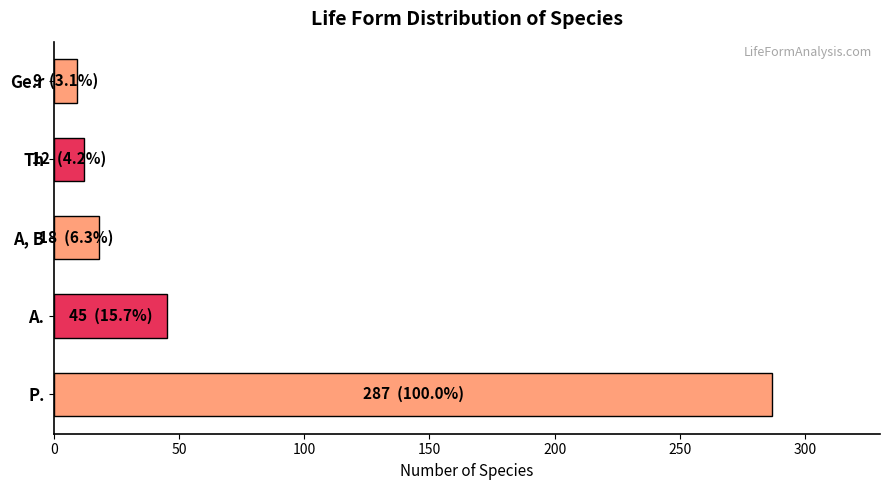

The value at A. is 45. True or false?

True